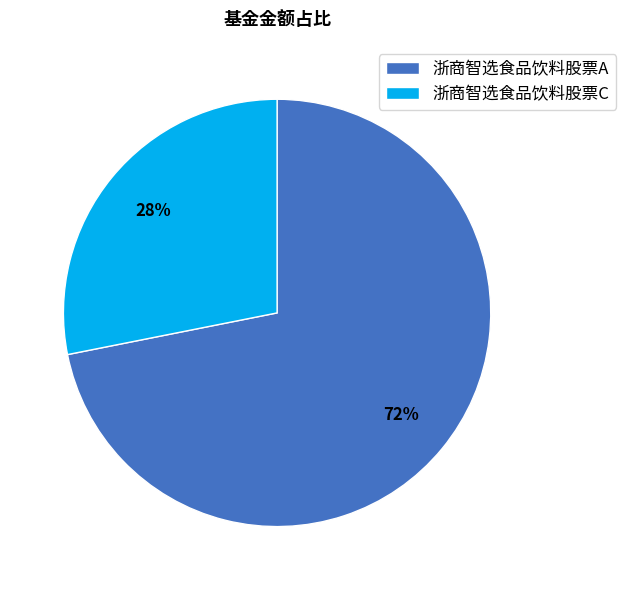

Which slice is the smallest?

浙商智选食品饮料股票C